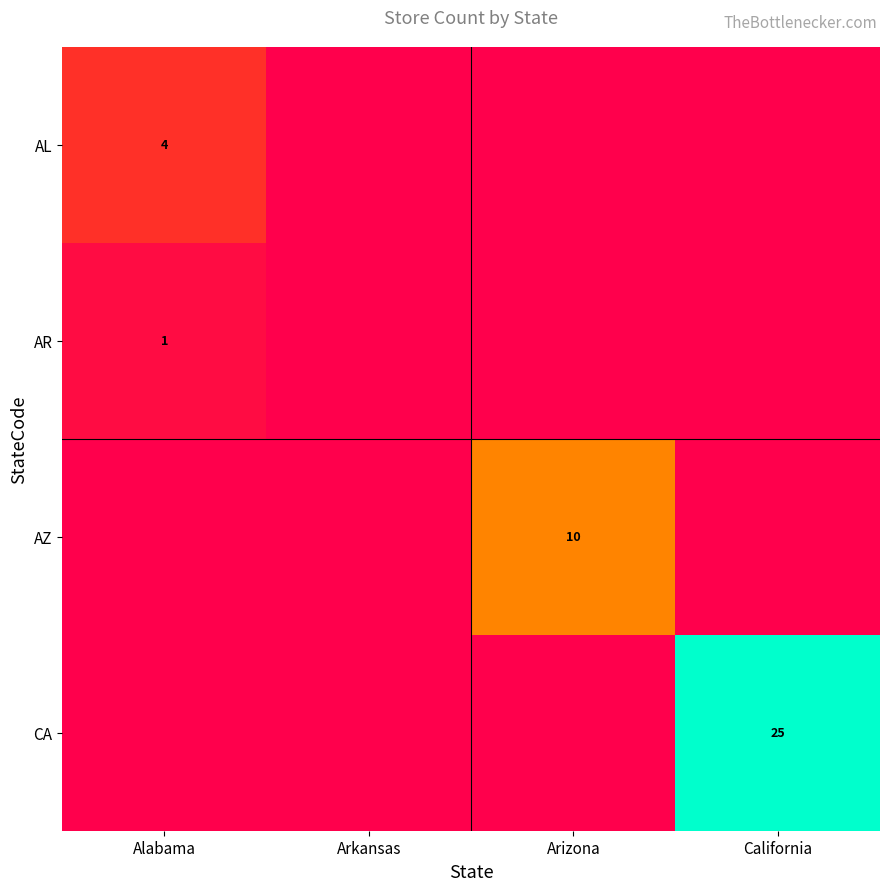

Count the number of data series in this chart.

4